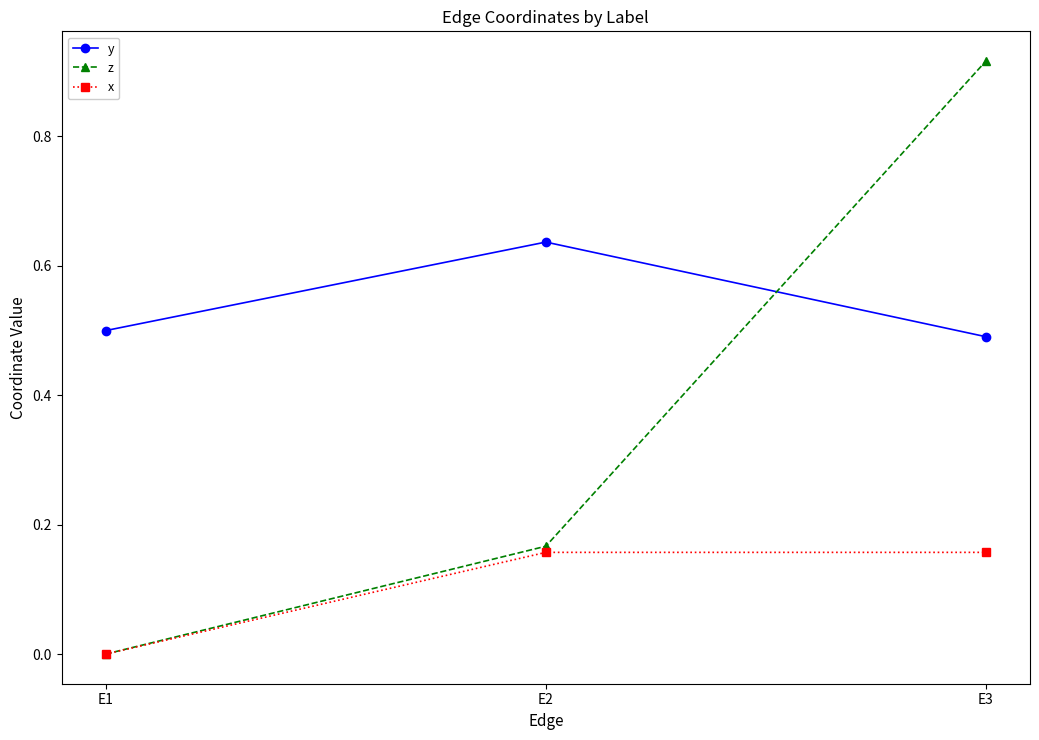

What is the average value of the z series?

0.4